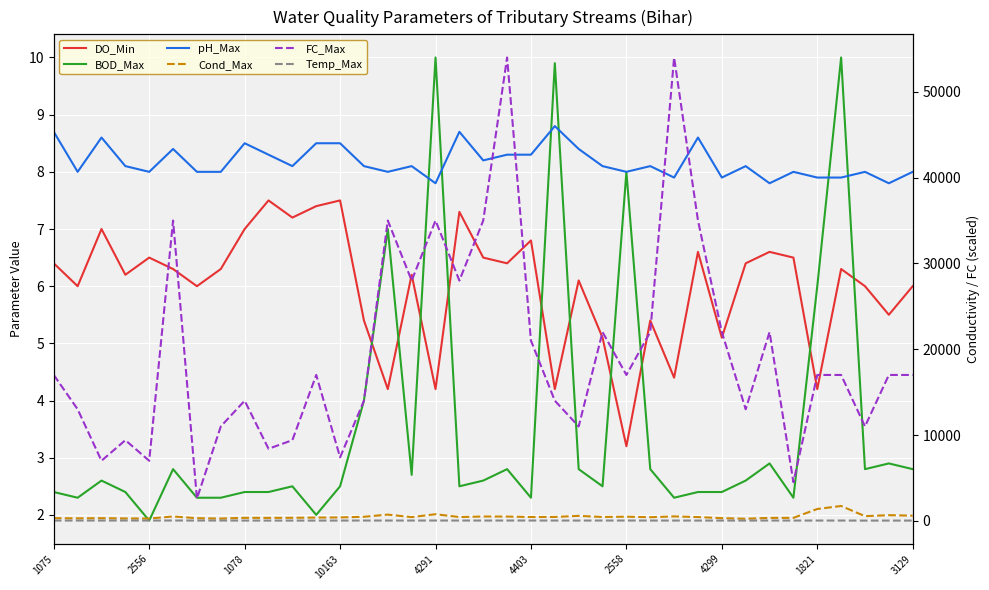

True or false: BOD_Max and Cond_Max cross at least once.

False